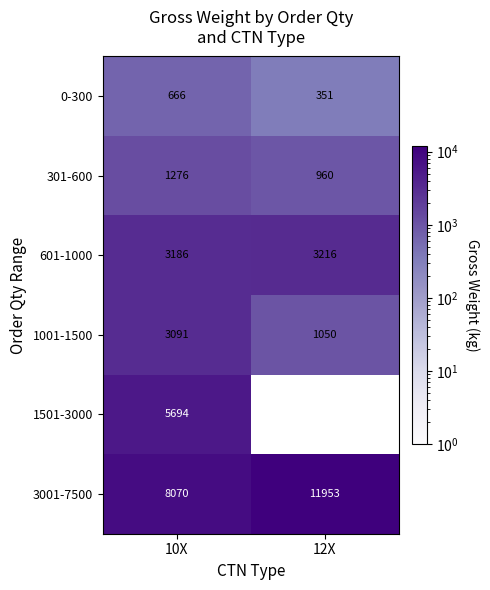

At which category does the chart reach its minimum across all series?

12X